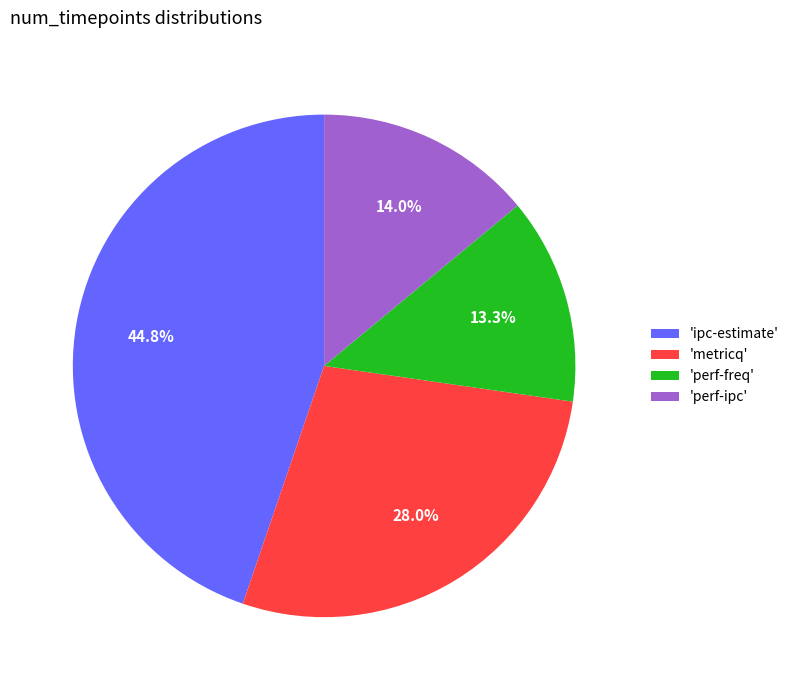

Is there any slice that represents more than half of the pie?

No